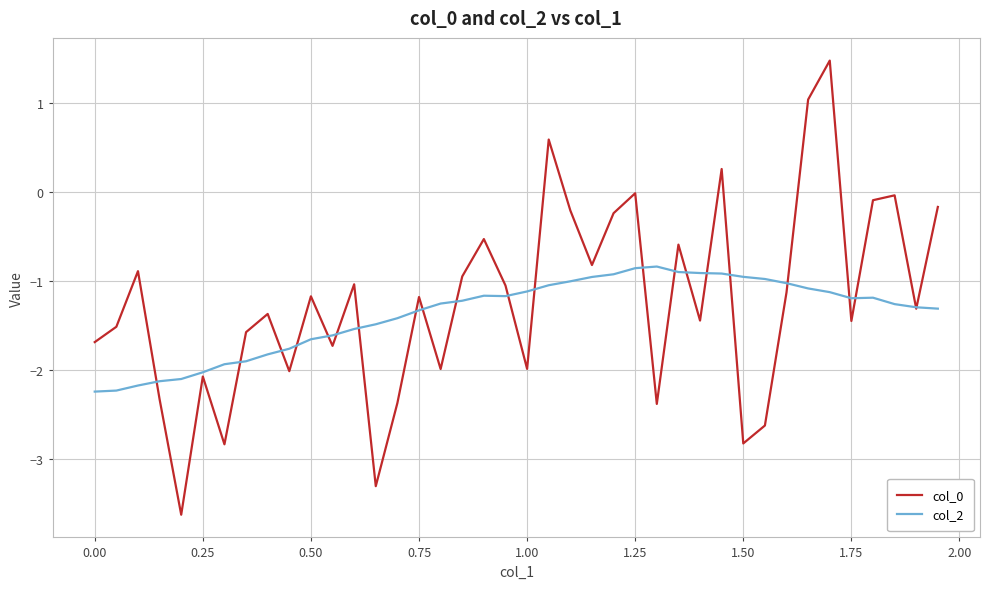

What is the greatest value displayed?

1.5